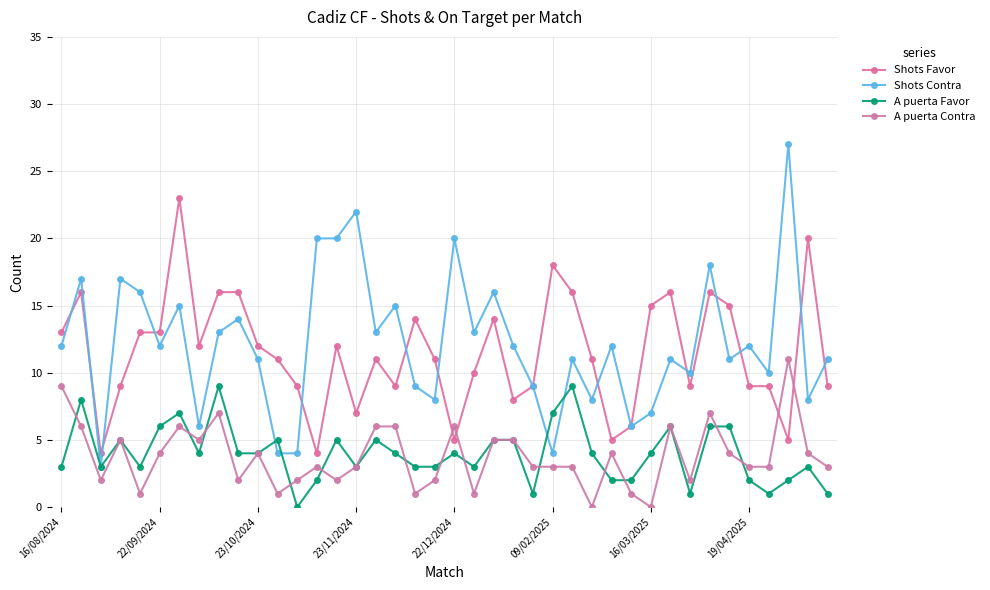

At which category does the chart reach its peak across all series?

37